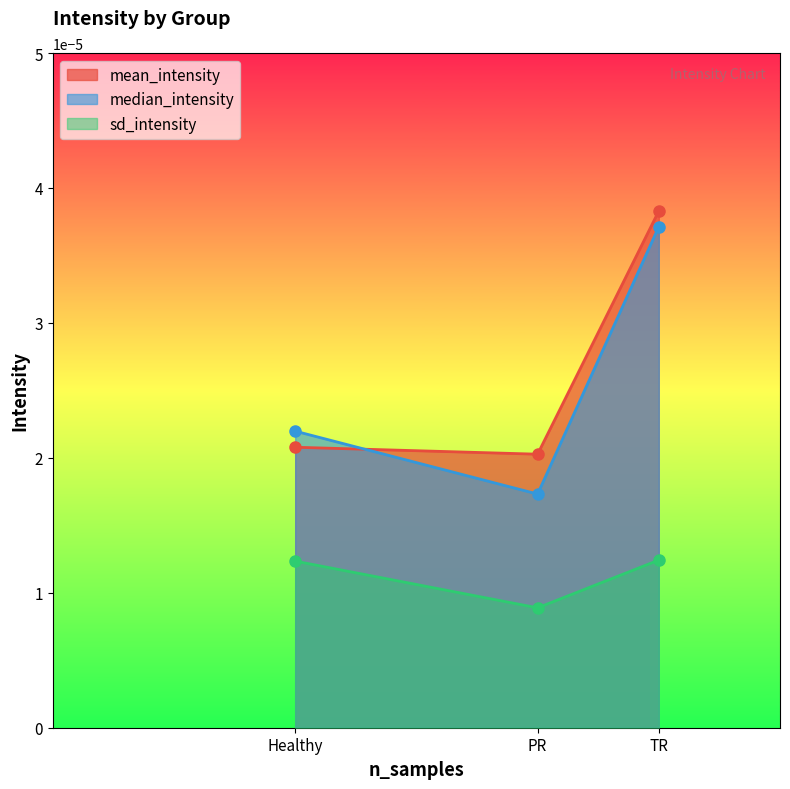

Which label corresponds to the smallest value in the chart?

PR